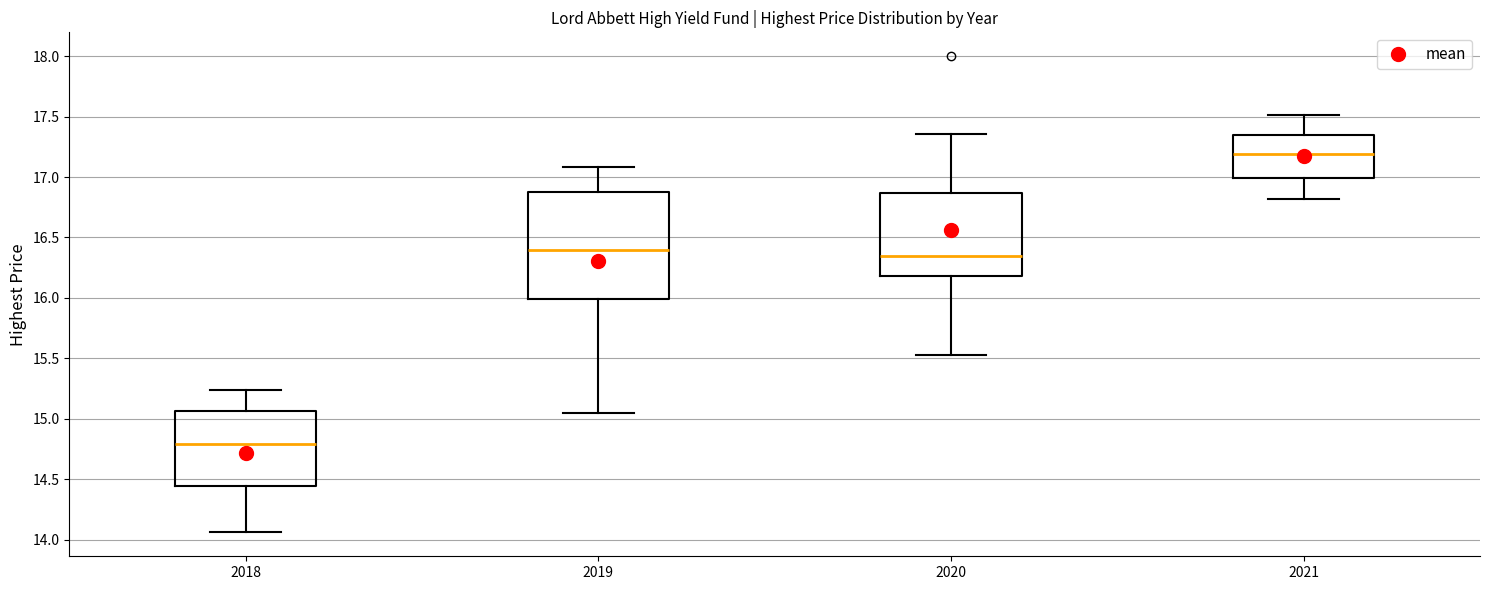

Where does the upper whisker of the box at x = 2020 end on the y-axis? The values are not printed on the chart, so give them approximately, as read against the axis.

17.35